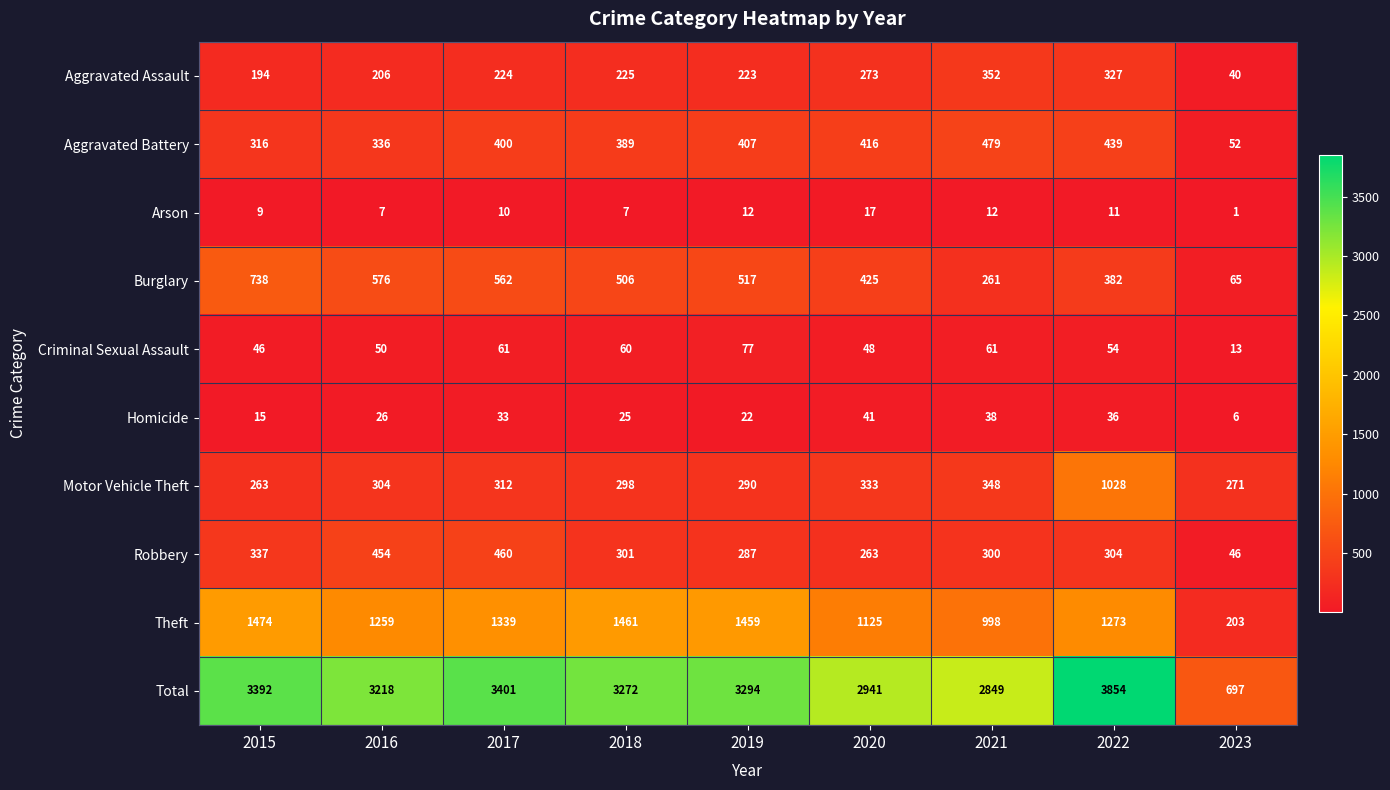

How many data points in Robbery are less than 301?

4